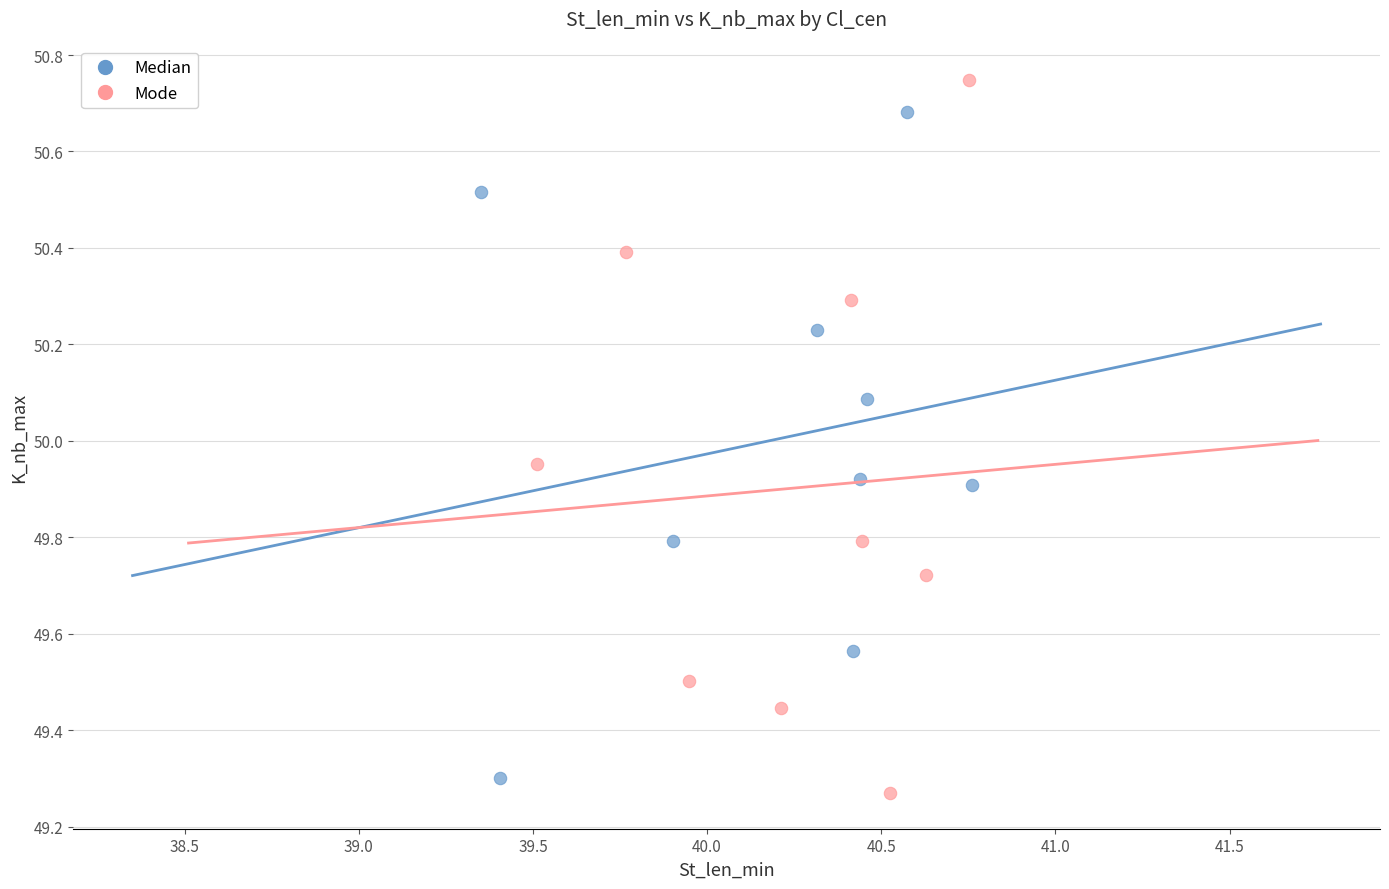

Which series contains the lowest Y value?

Mode